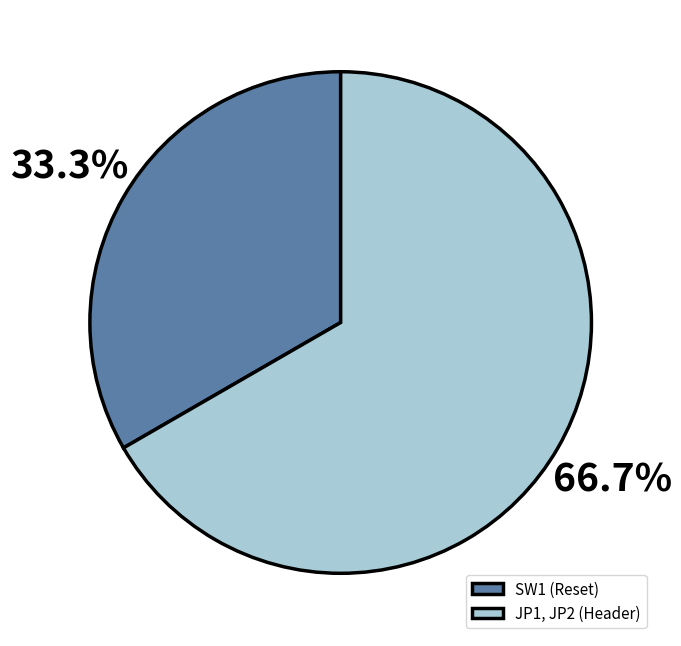

Between JP1, JP2 (Header) and SW1 (Reset), which is larger?

JP1, JP2 (Header)